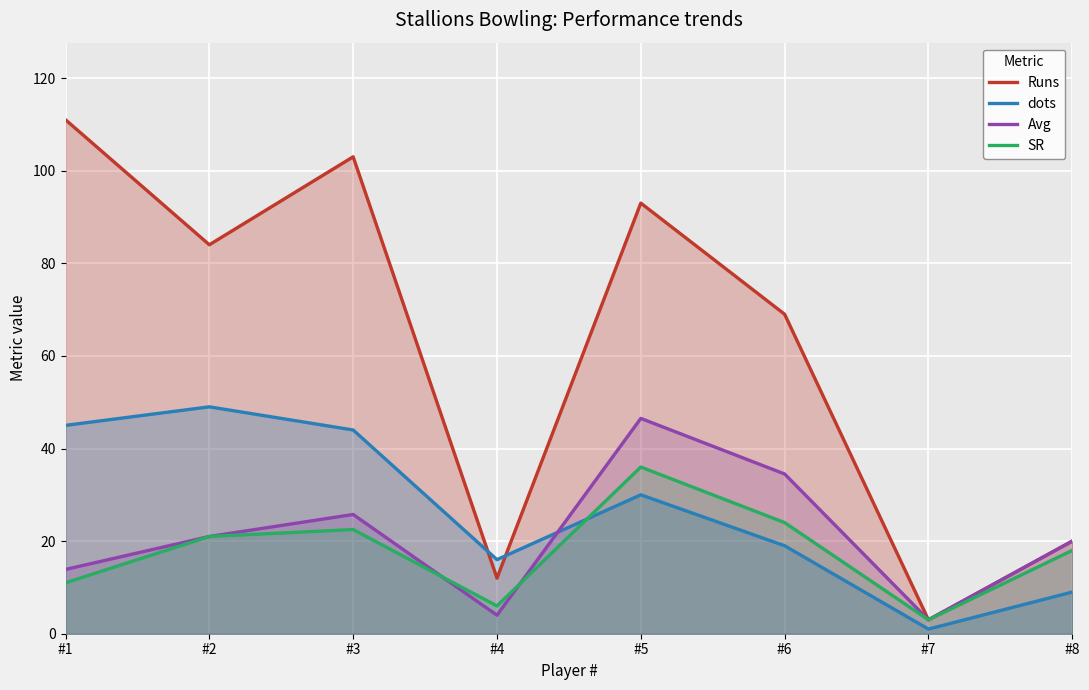

Reading left to right, transcribe all the data shown in this chart.

Runs: 111.0	84.0	103.0	12.0	93.0	69.0	3.0	20.0
dots: 45.0	49.0	44.0	16.0	30.0	19.0	1.0	9.0
Avg: 13.9	21.0	25.8	4.0	46.5	34.5	3.0	20.0
SR: 11.0	21.0	22.5	6.0	36.0	24.0	3.0	18.0